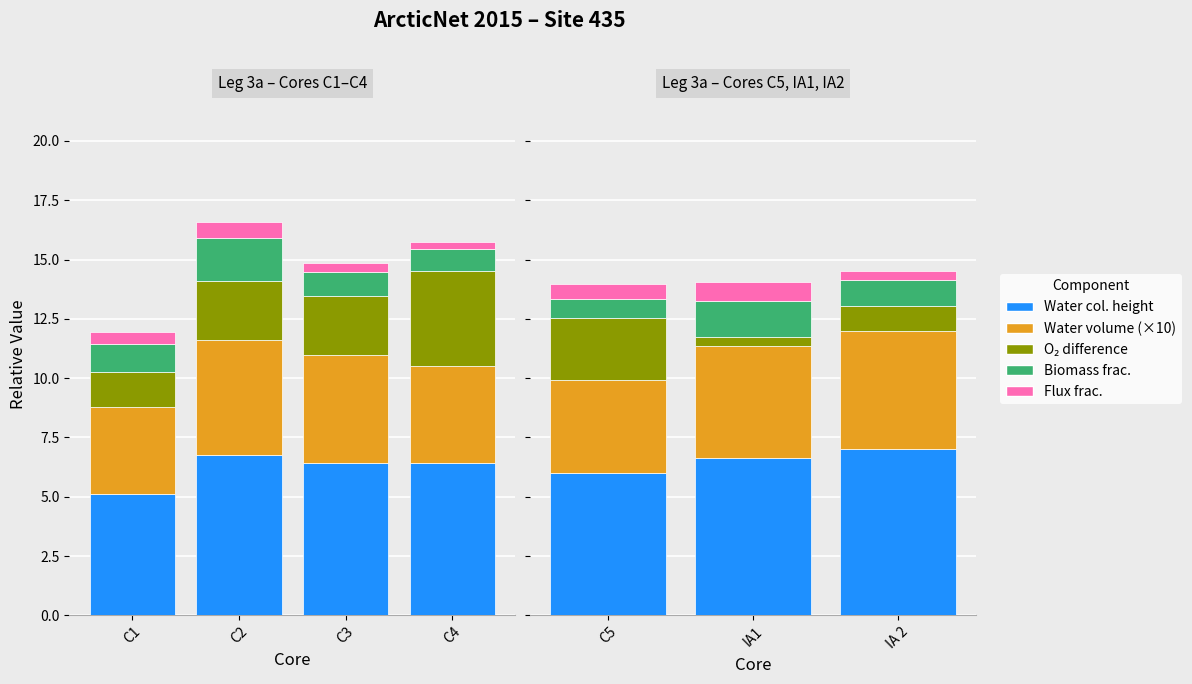

What is the difference between the second highest and minimum values in the comp4 series?

0.3